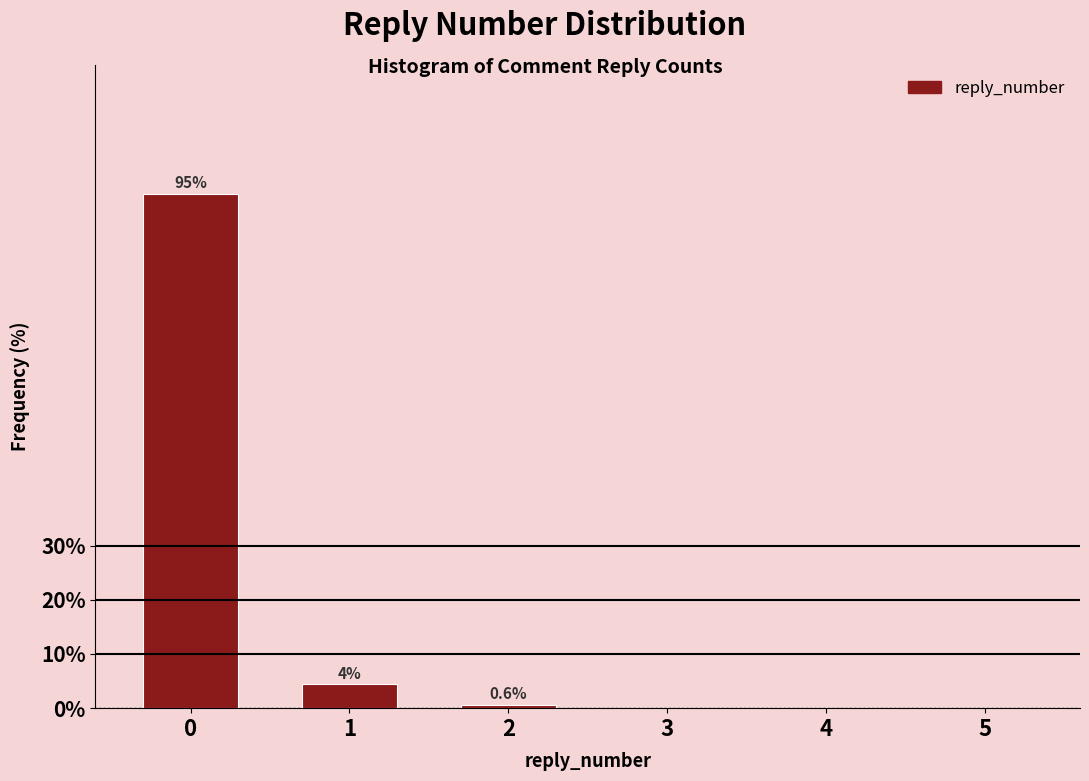

Reading left to right, transcribe all the data shown in this chart.

0=95.0	1=4.4	2=0.6	3=0.0	4=0.0	5=0.0